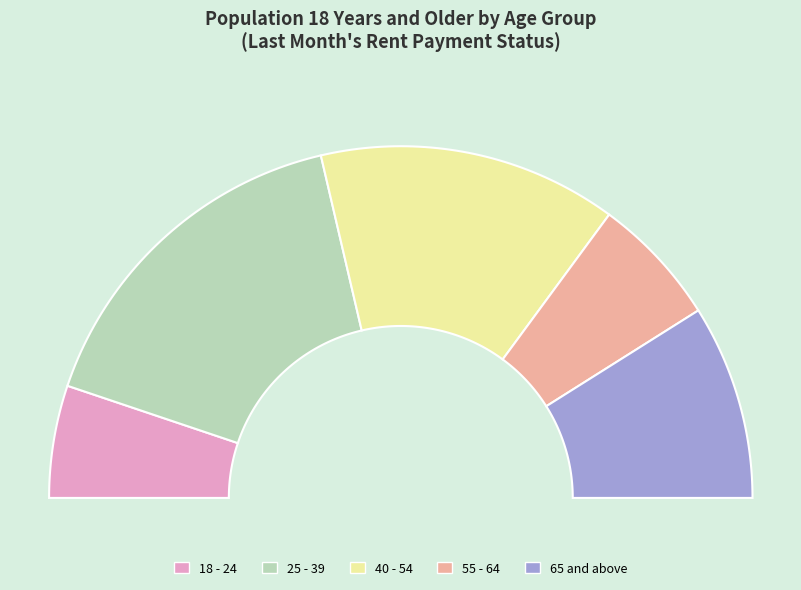

Which category has the smallest portion of the pie?

18 - 24